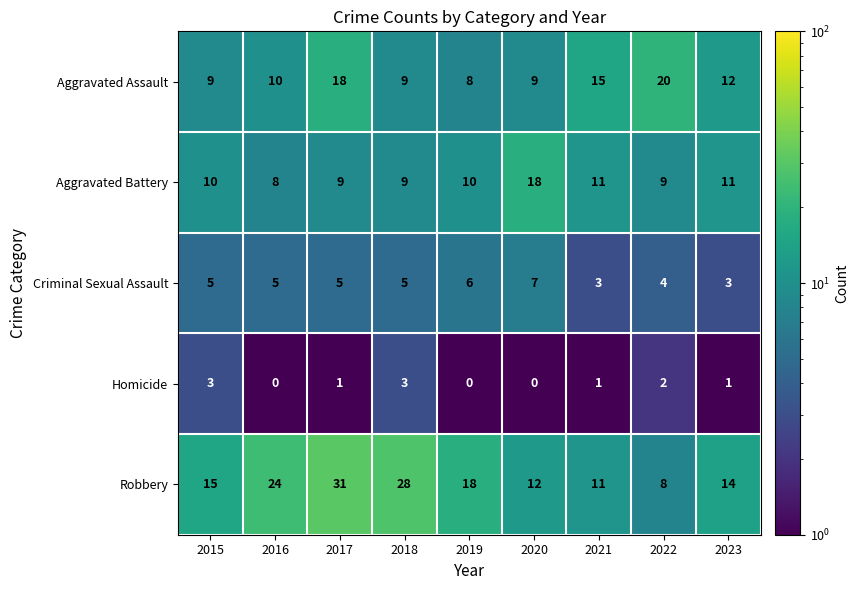

Which category has the highest value in the Aggravated Battery series?

2020